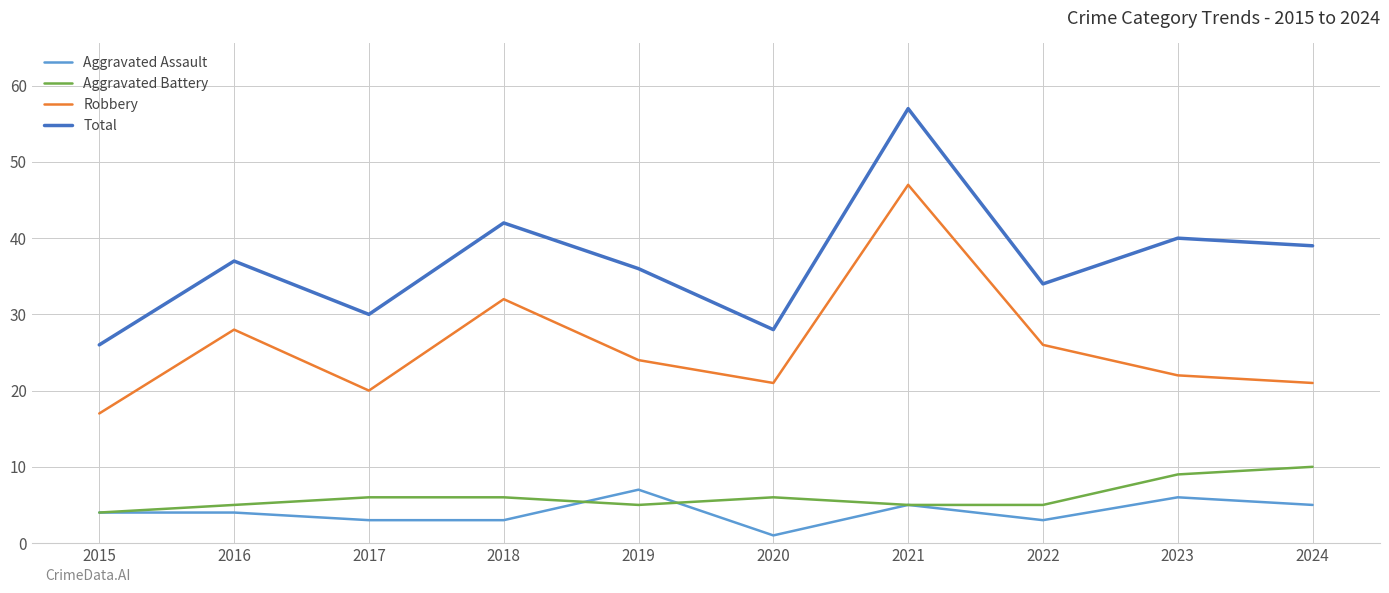

The Aggravated Assault series shows 5 at 2022. True or false?

False